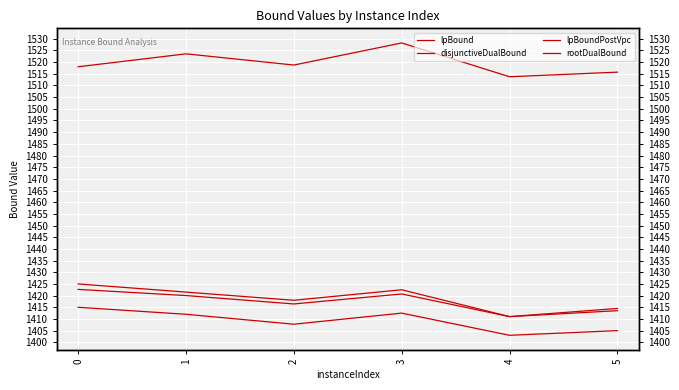

What is the maximum value for lpBound?

1415.0